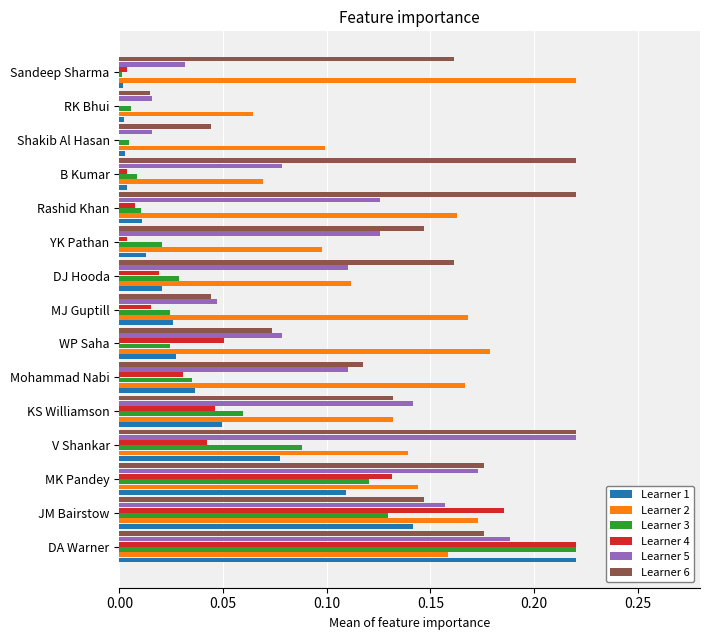

What is the sum of all Learner 3 values?

0.8